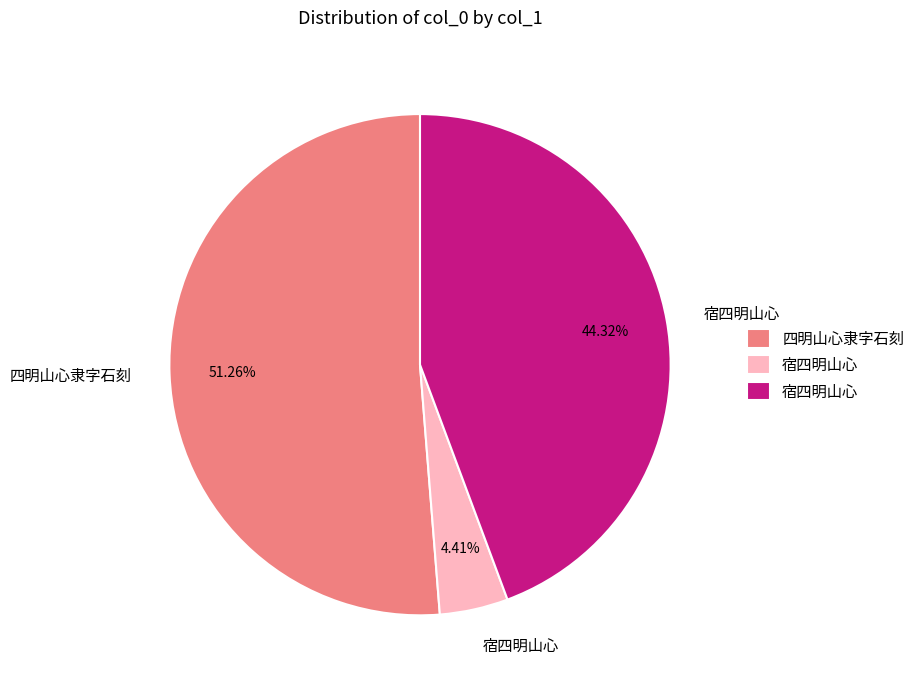

Is there a majority slice in this chart?

Yes